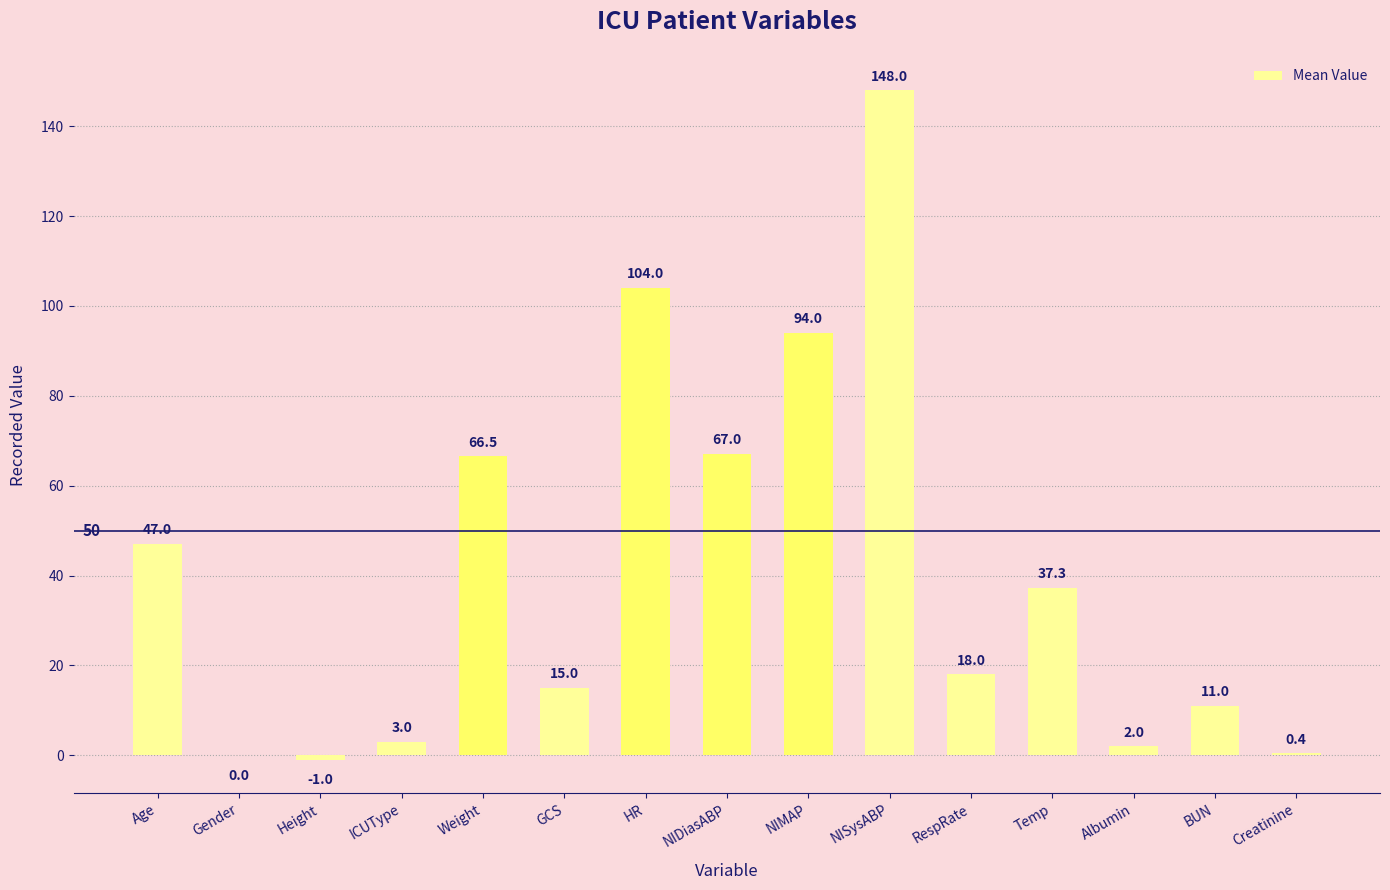

What is the sum of all values?

612.2